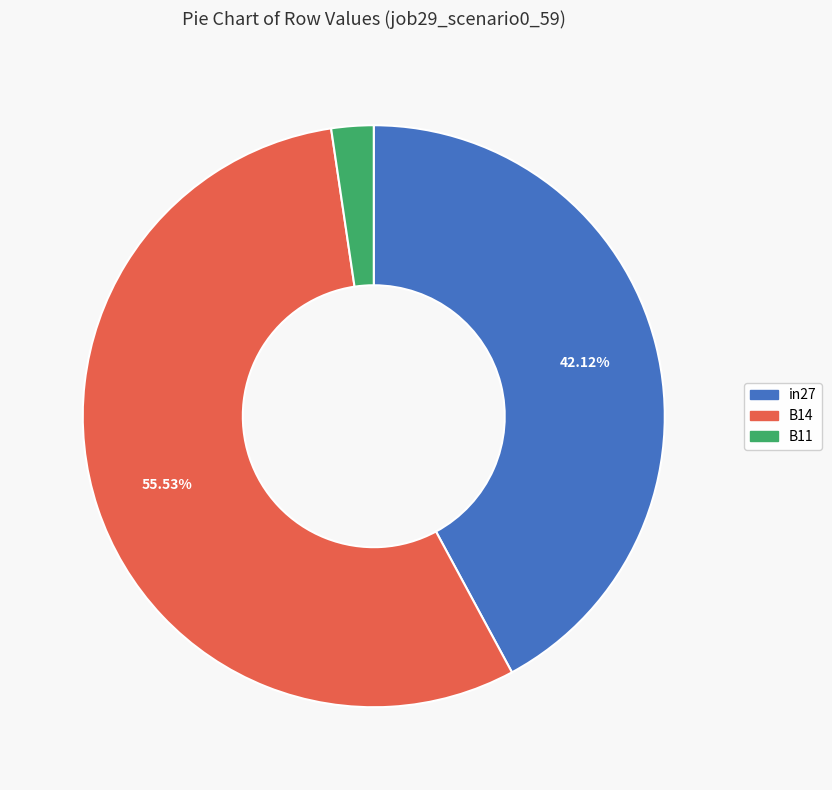

How many segments does this pie chart have?

3